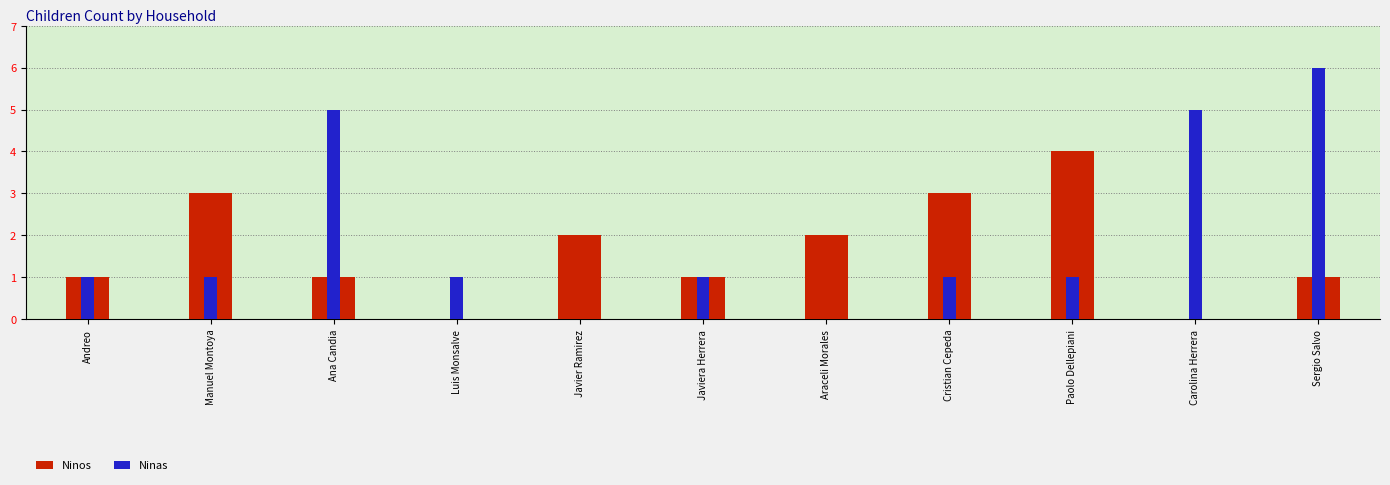

What is the label of the 2nd bar from the right?

Carolina Herrera